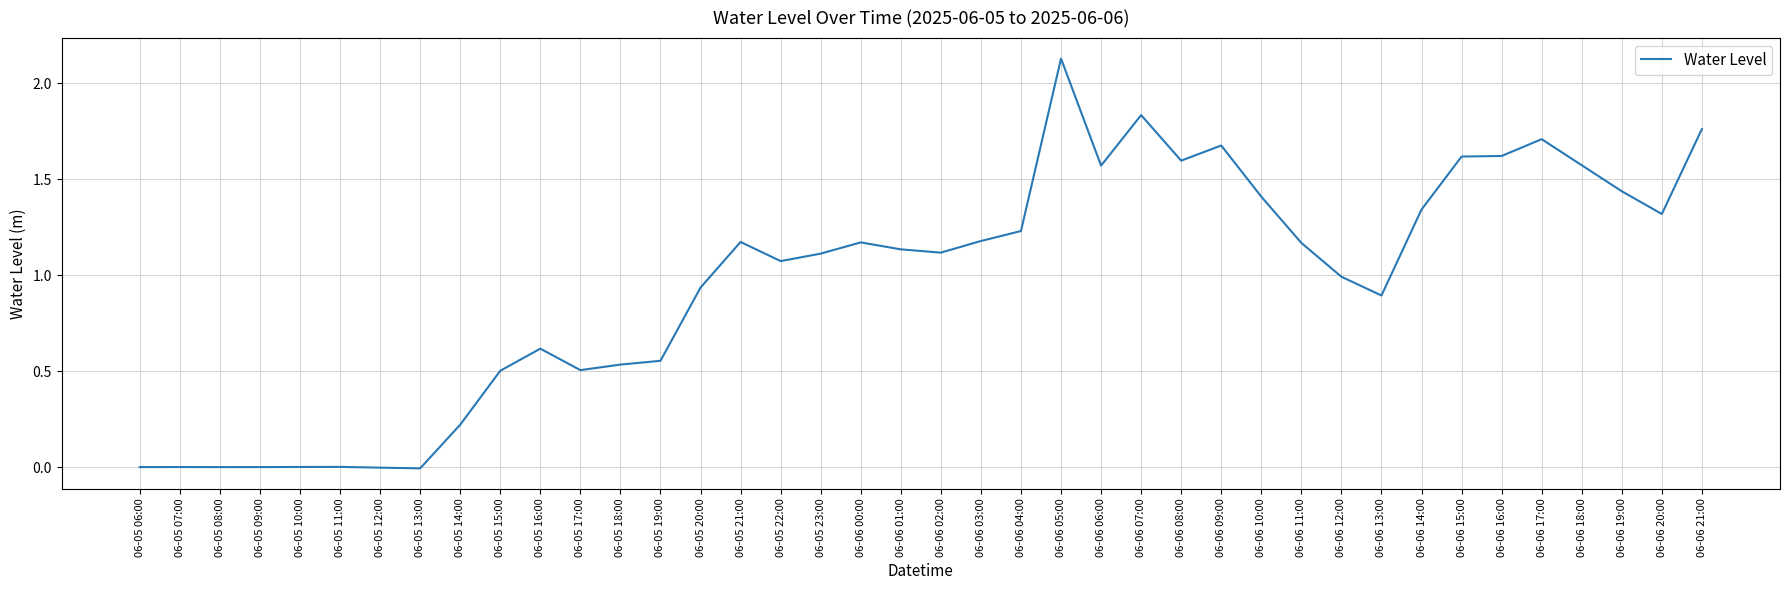

True or false: the data shows 1.6 at 06-06 08:00.

True